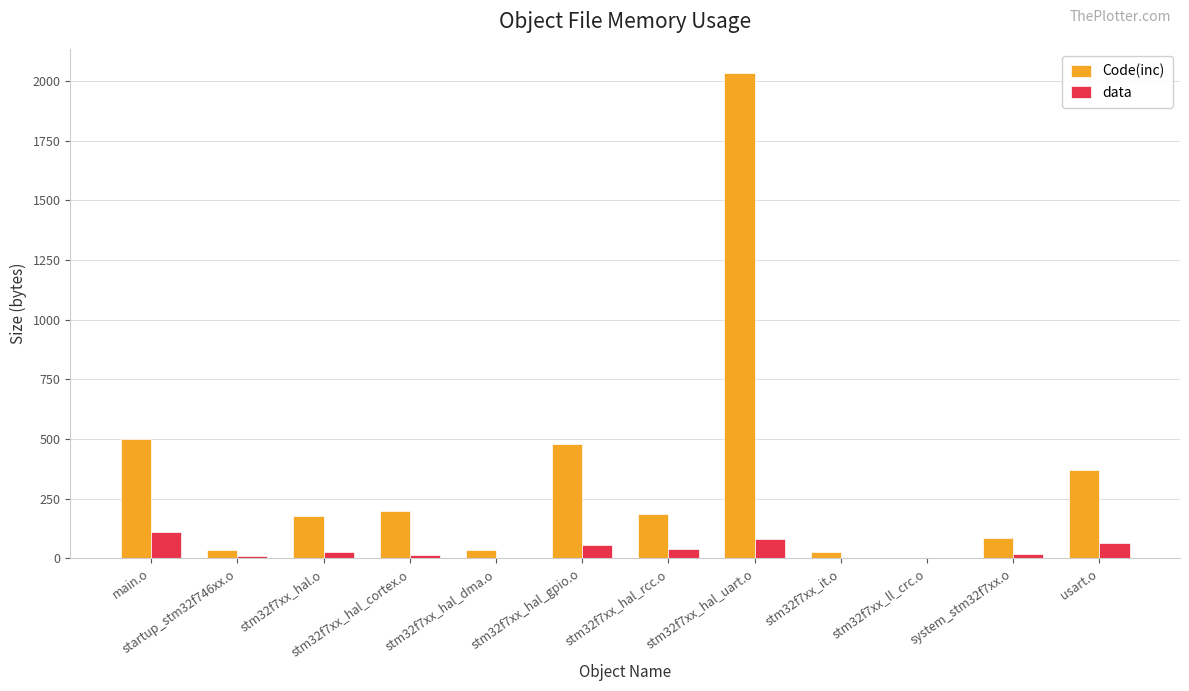

What is the sum of all data values?

418